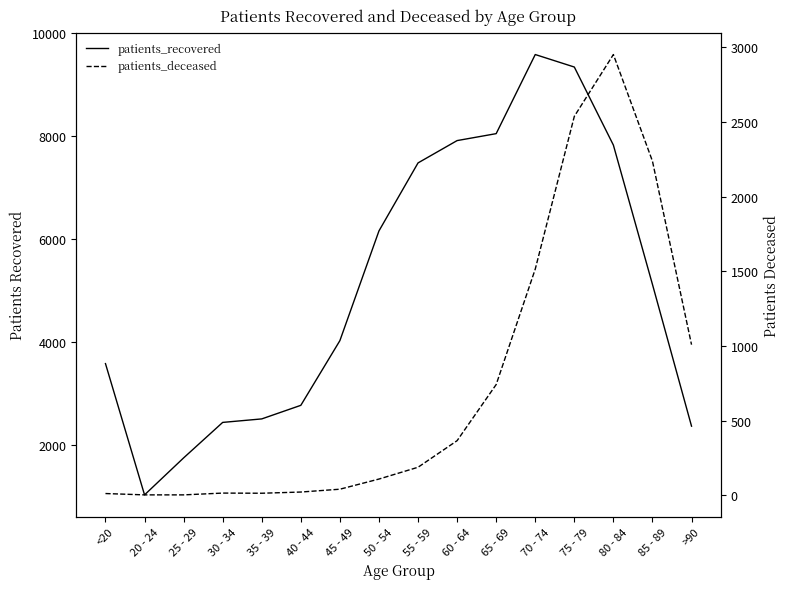

True or false: patients_recovered has a value of 9346 at 75 - 79.

True